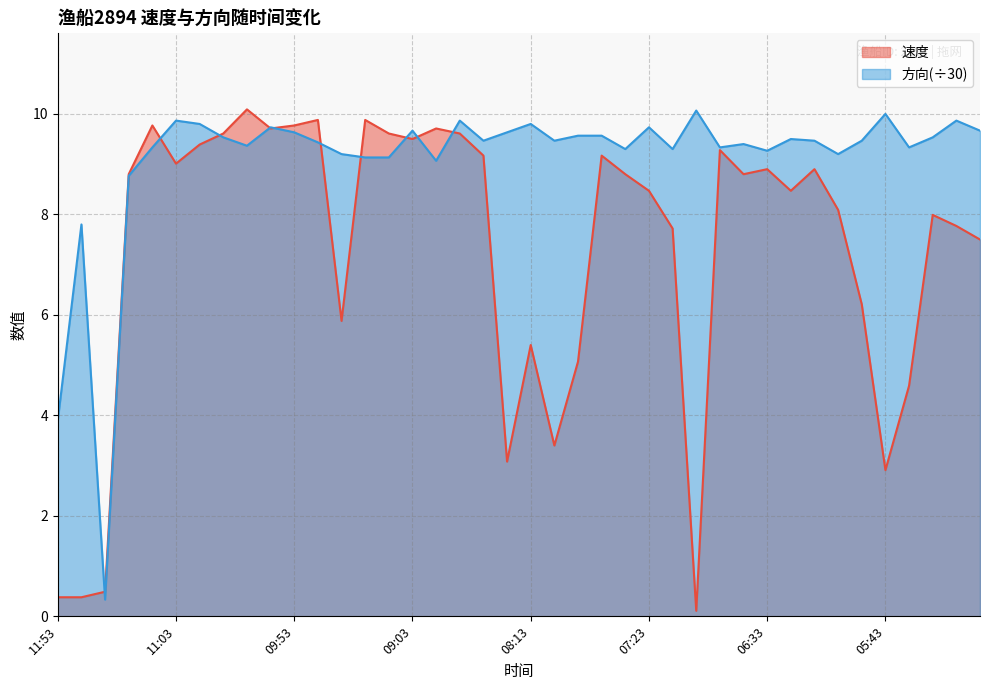

Does the chart display data point markers on the line(s)?

No